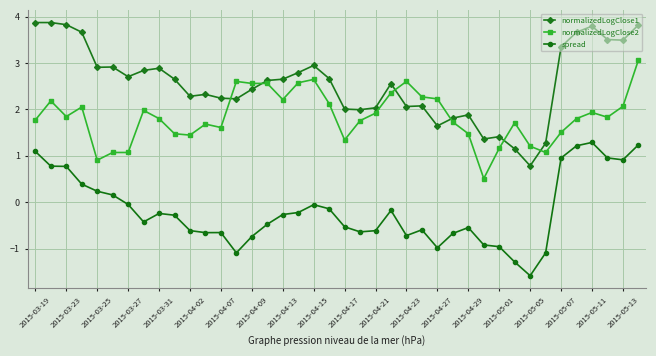

List the series in order of their peak value, highest first.

normalizedLogClose1, normalizedLogClose2, spread